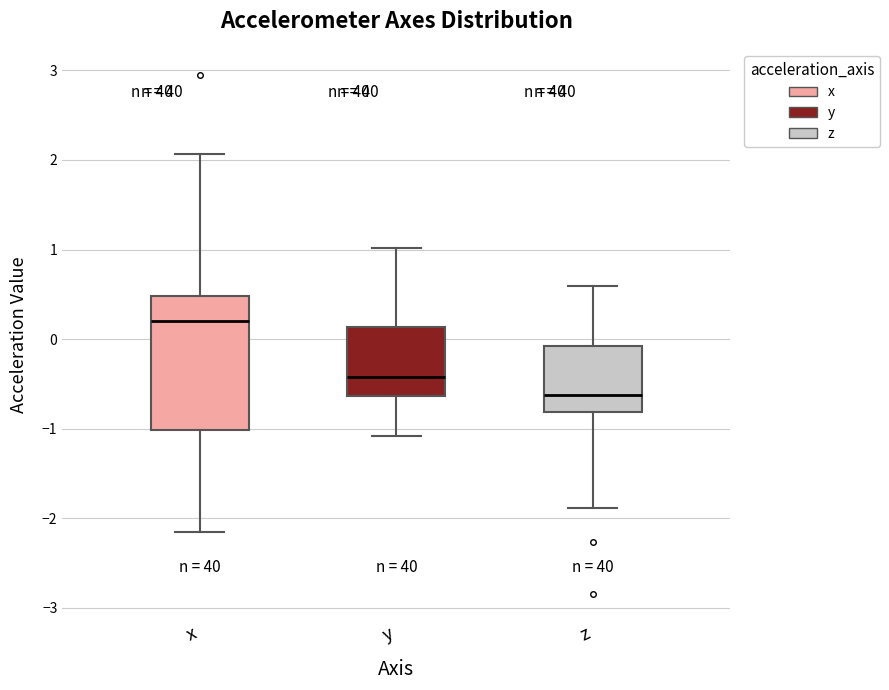

Which box's median line is the lowest?

z